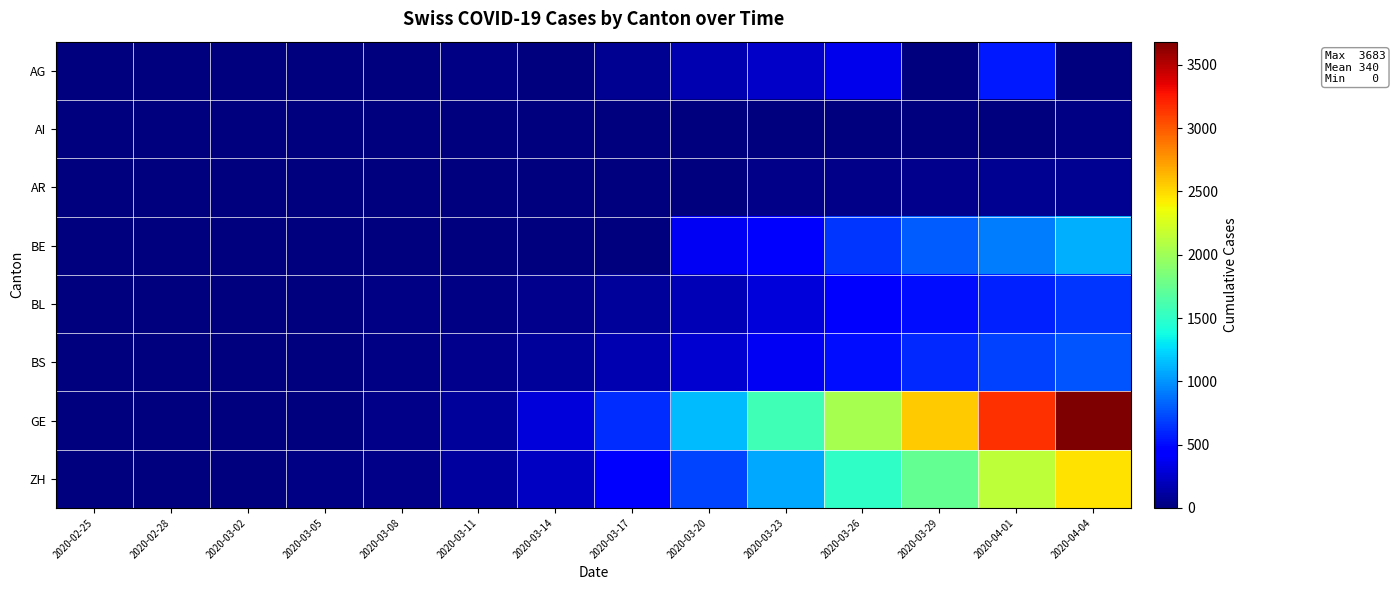

At 2020-03-23, list the series in order from largest to smallest.

GE, ZH, BE, BS, BL, AG, AR, AI